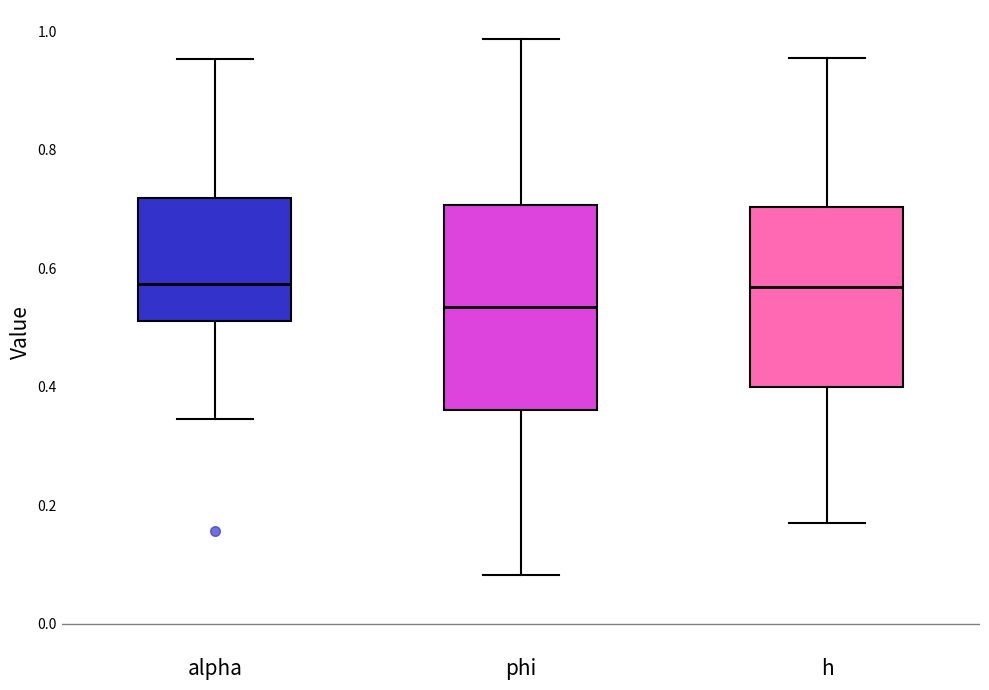

Where does the lower whisker of the box for h end on the y-axis? The values are not printed on the chart, so give them approximately, as read against the axis.

0.18